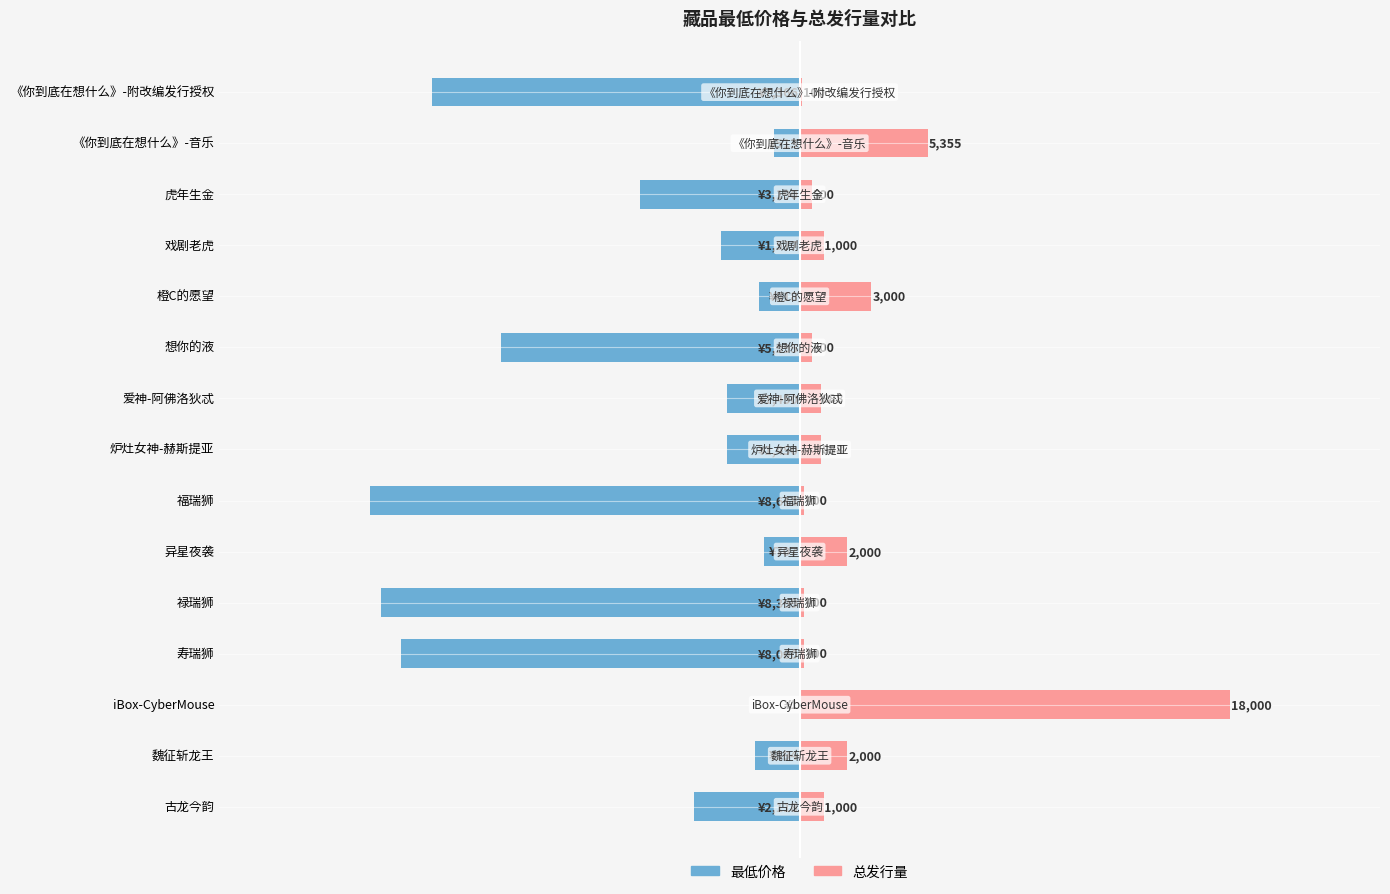

Is it true that 最低价格 equals -11394.6 at 福瑞狮?

False